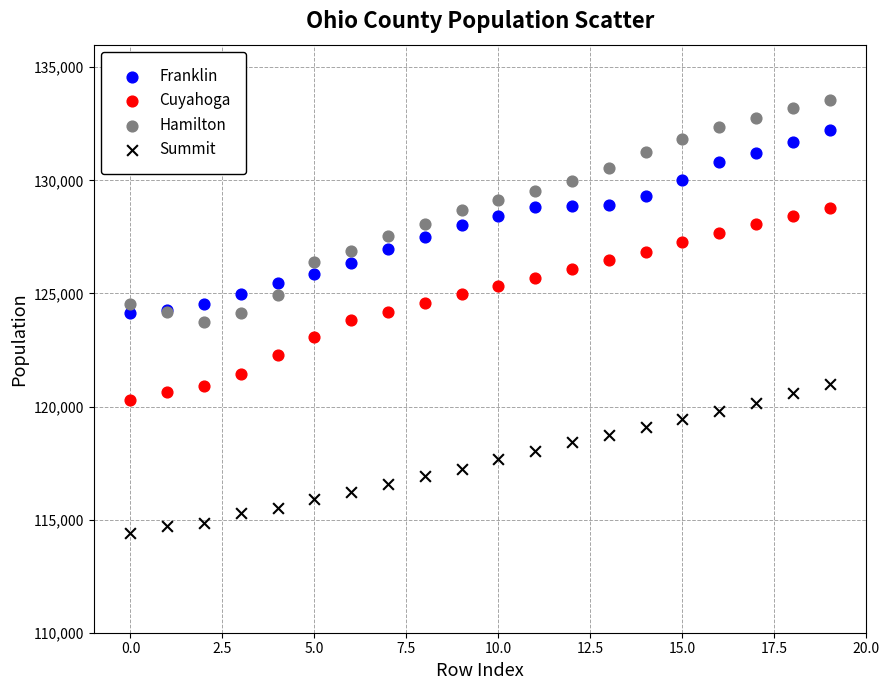

Which series has the widest spread of Y values?

Hamilton